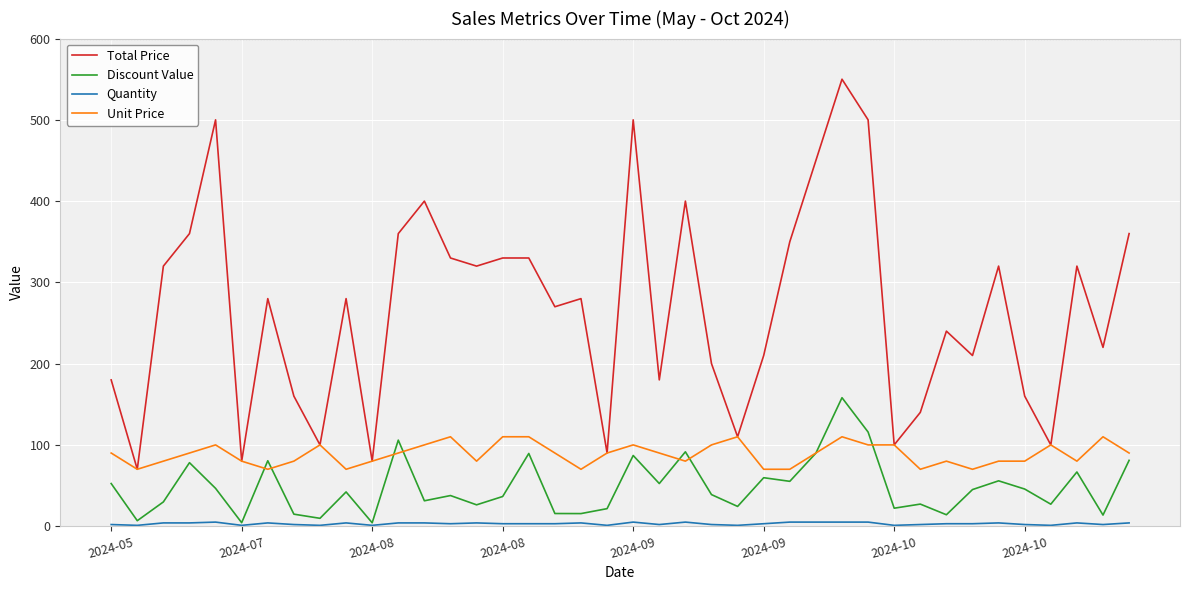

What is the greatest value displayed?

550.0